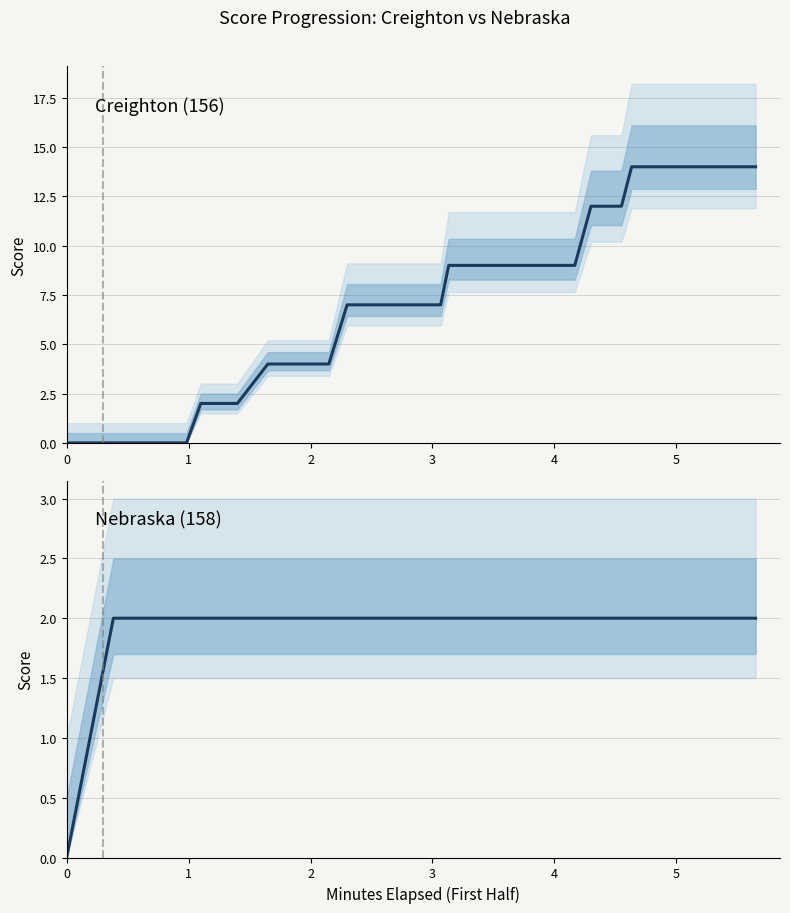

True or false: Creighton (156) and Nebraska (158) cross at least once.

False